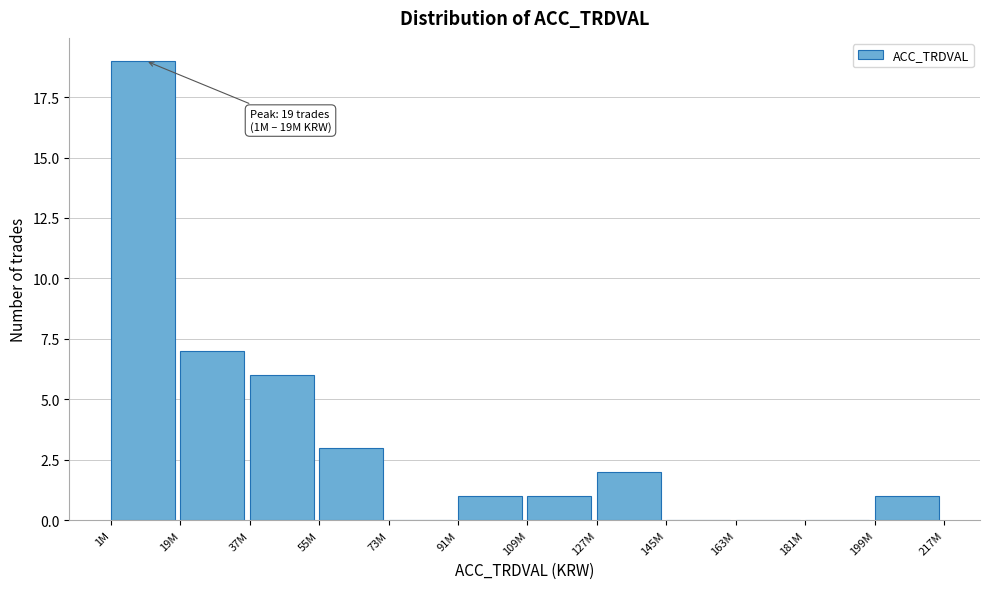

Reading left to right, what are all the values shown in this chart?

1M=19	19M=7	37M=6	55M=3	73M=0	91M=1	109M=1	127M=2	145M=0	163M=0	181M=0	199M=1